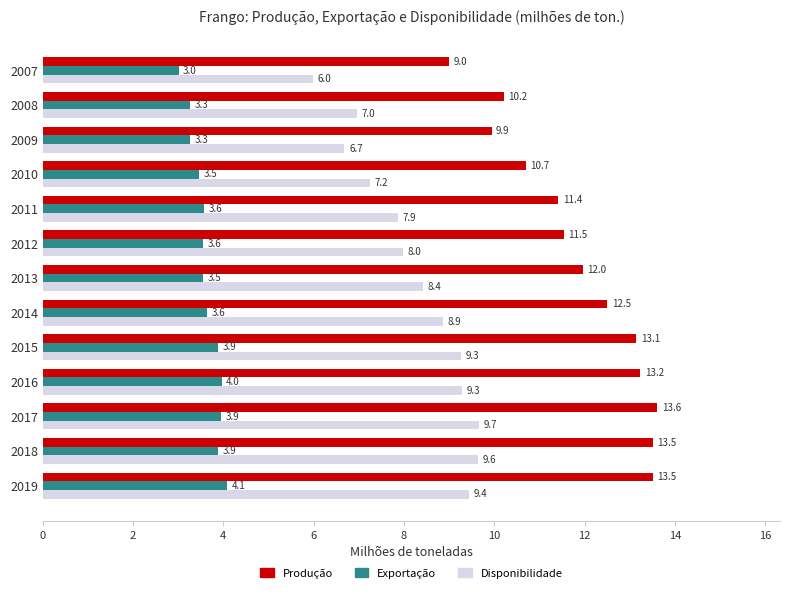

True or false: Disponibilidade has a value of 5.5 at 2018.

False